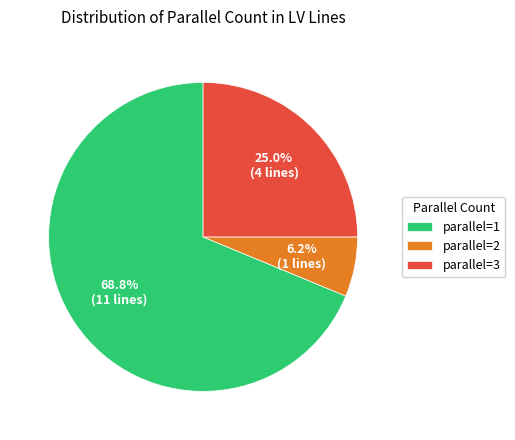

What is the smallest slice in the pie chart?

parallel=2